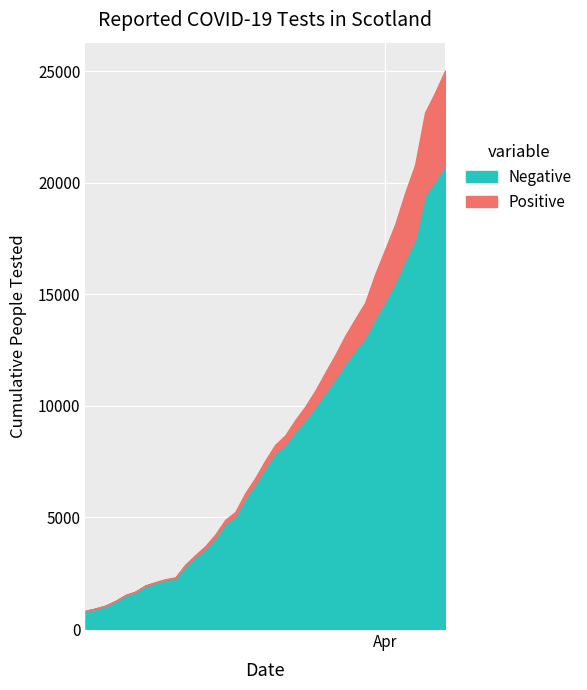

At which category is the sum across all series the highest?

36